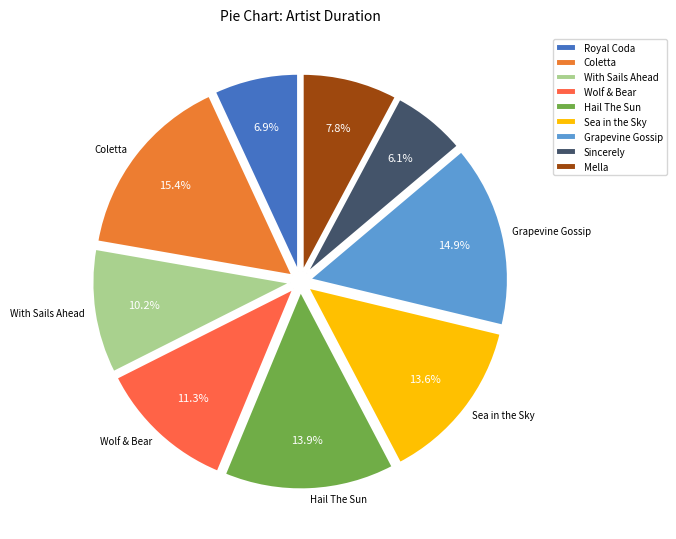

Which slice is the smallest?

Sincerely